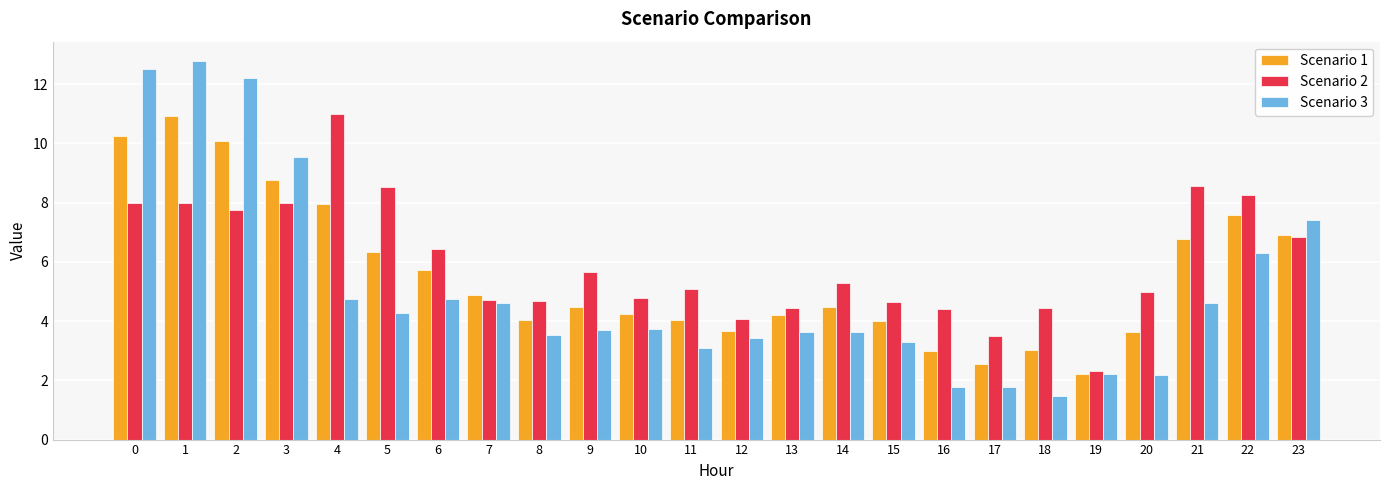

Which label corresponds to the smallest value in the chart?

18